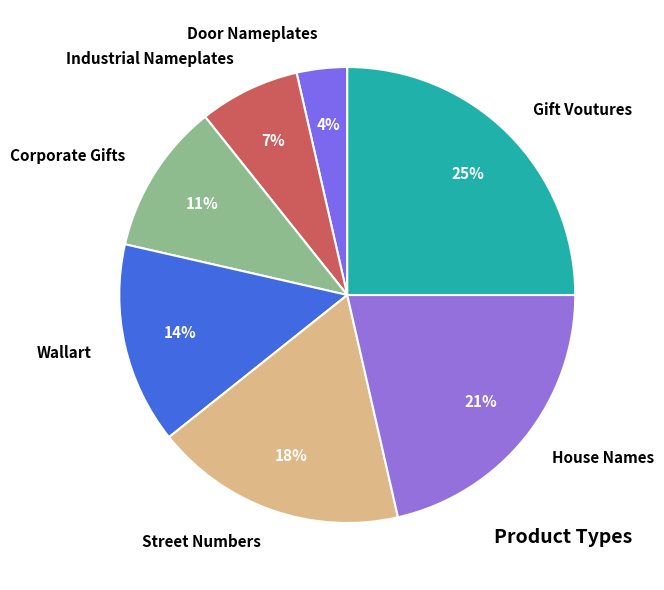

Which has a higher value, Gift Voutures or Industrial Nameplates?

Gift Voutures